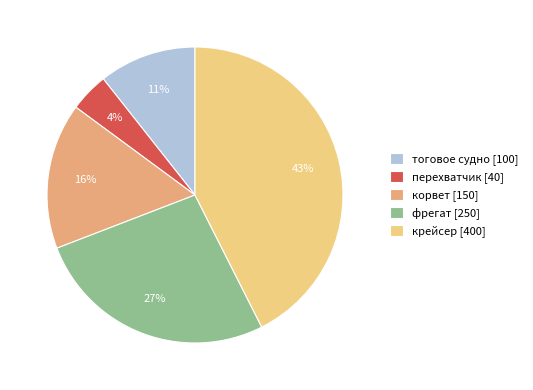

Rank the categories by value from highest to lowest.

крейсер, фрегат, корвет, тоговое судно, перехватчик